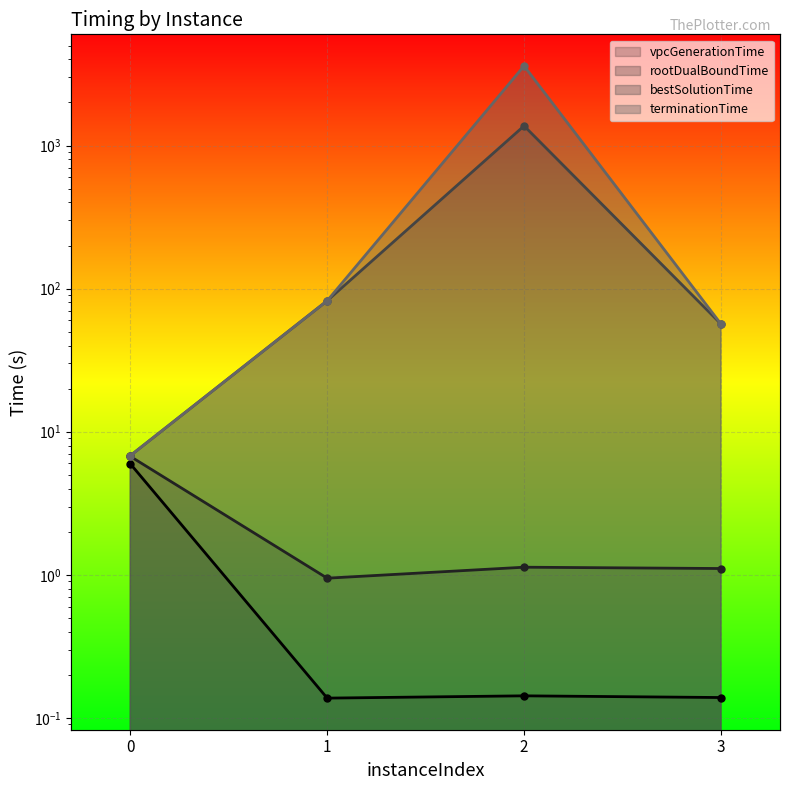

Where is vpcGenerationTime nearest to the value 3?

2